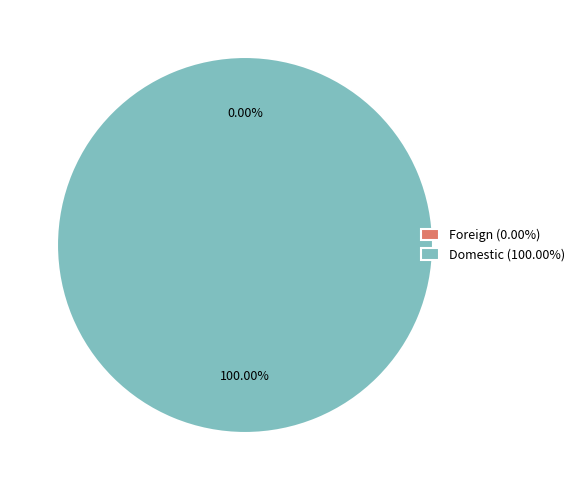

True or false: Domestic accounts for 100% of the total.

True